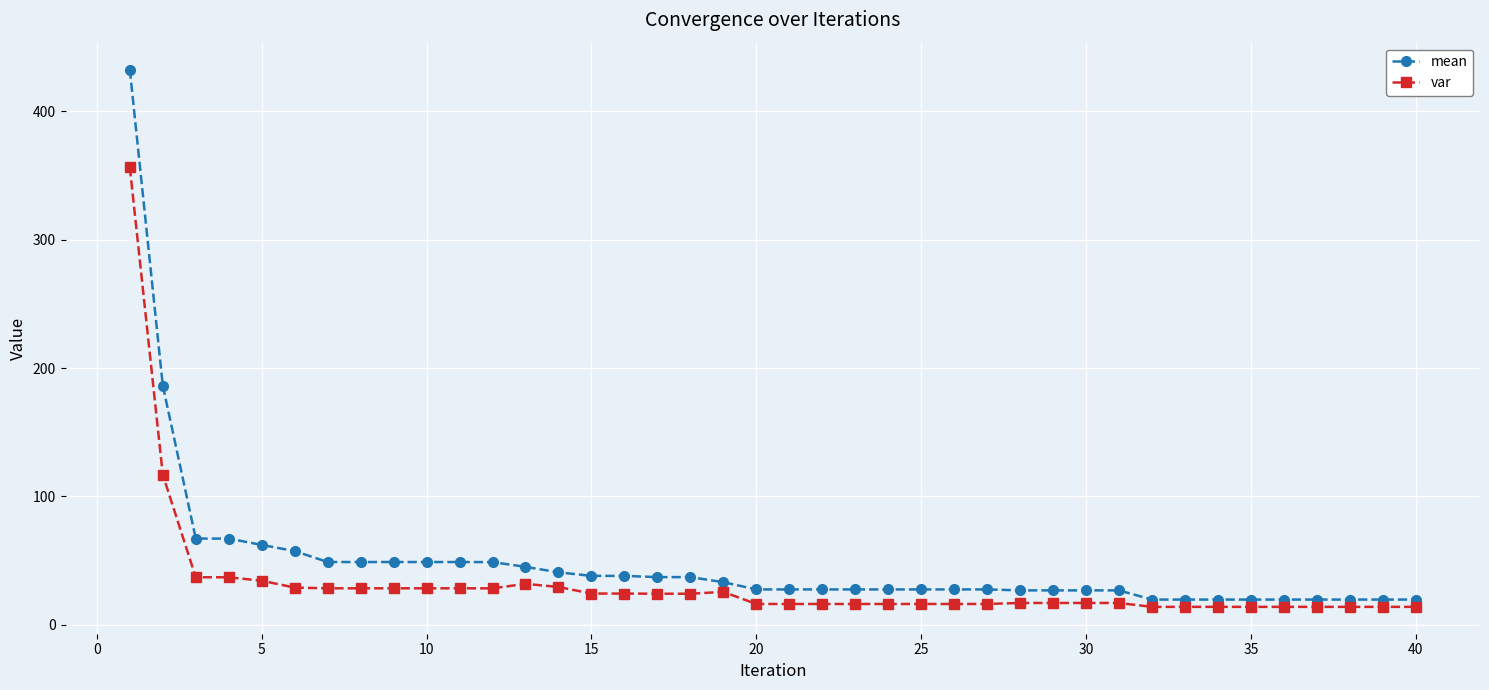

What are all the series names shown in the legend?

mean, var